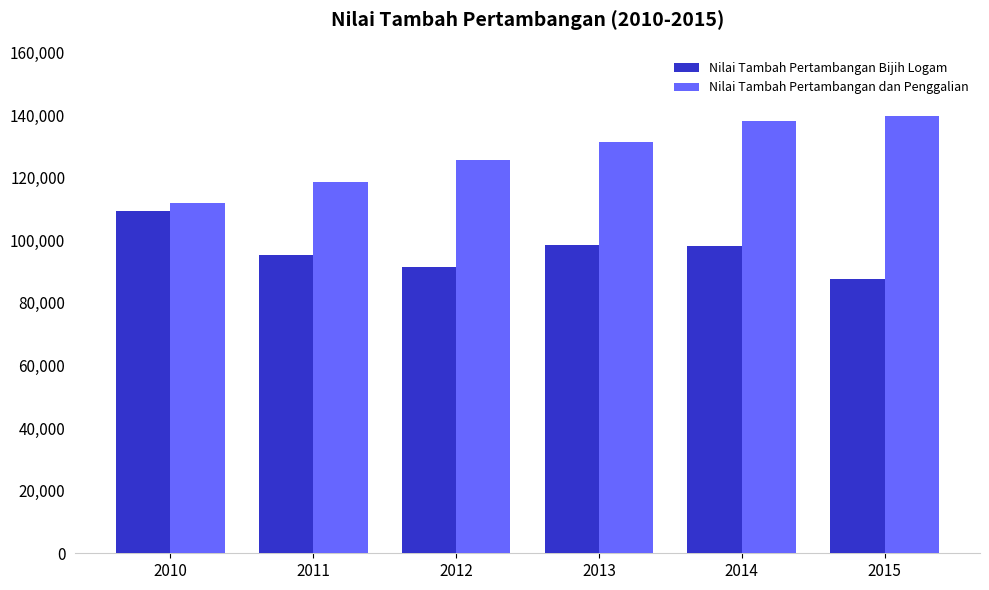

Rank the series by their average value, from lowest to highest.

Nilai Tambah Pertambangan Bijih Logam, Nilai Tambah Pertambangan dan Penggalian